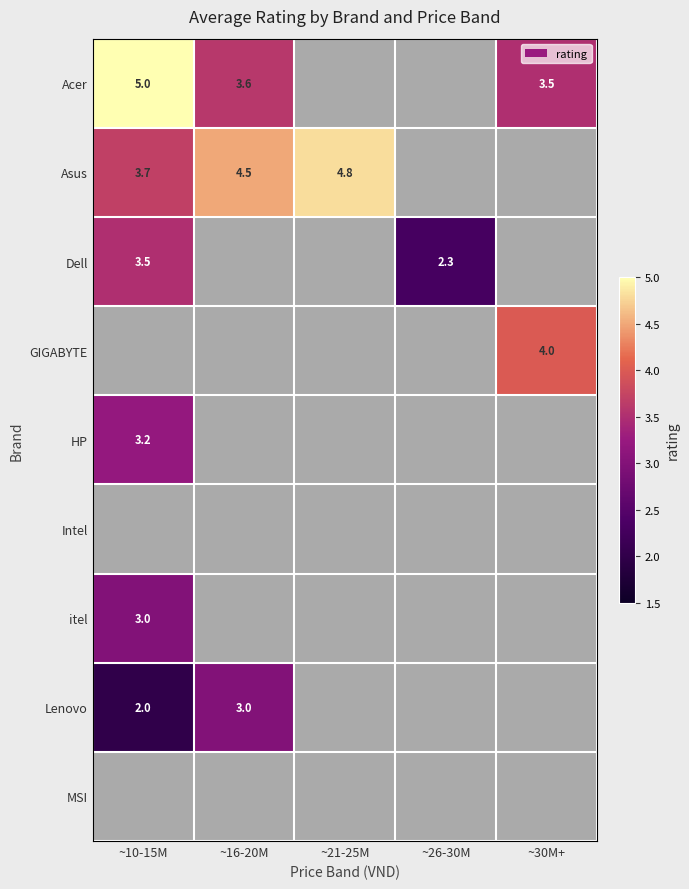

The value of Dell at ~26-30M is 2.3. True or false?

True